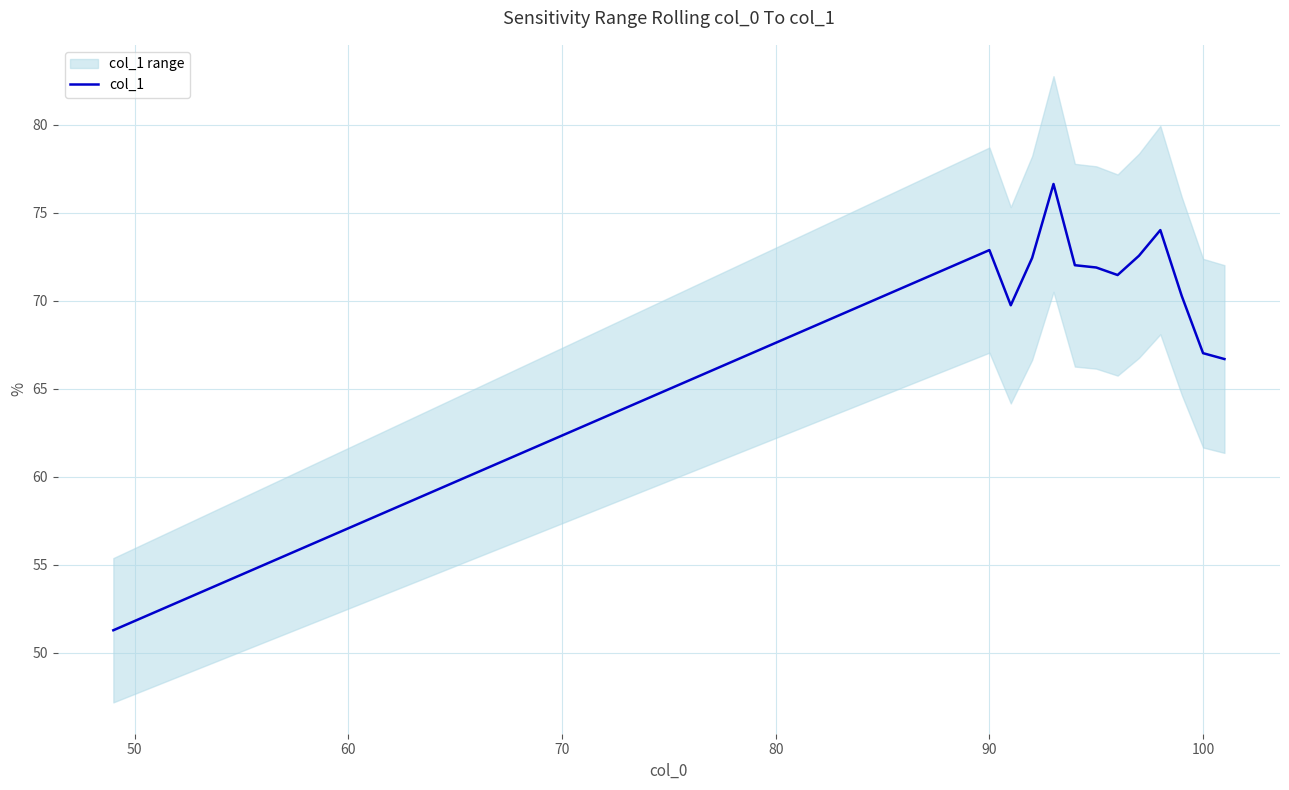

What is the minimum value for col_1?

51.3